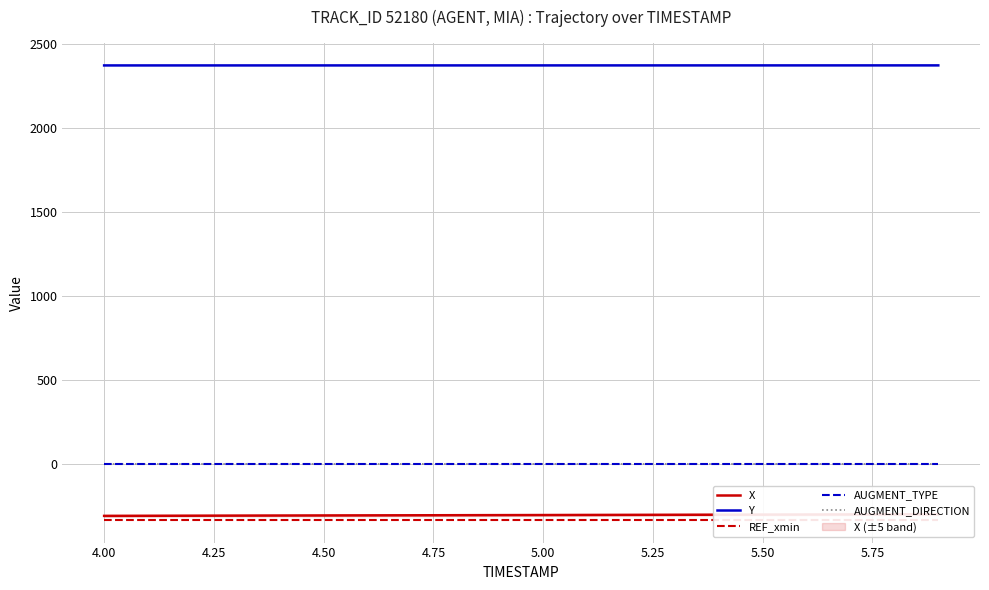

True or false: AUGMENT_DIRECTION and AUGMENT_TYPE cross at least once.

False